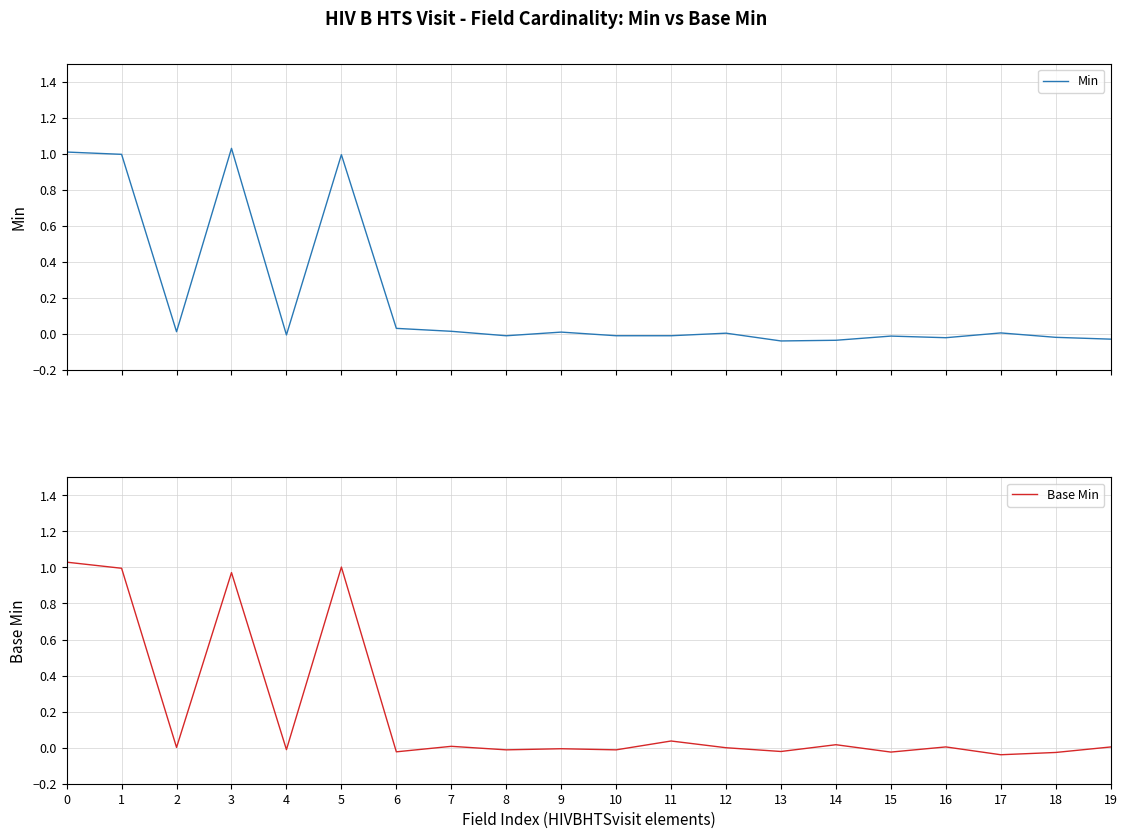

True or false: Base Min has a value of -0.0 at 12.

False